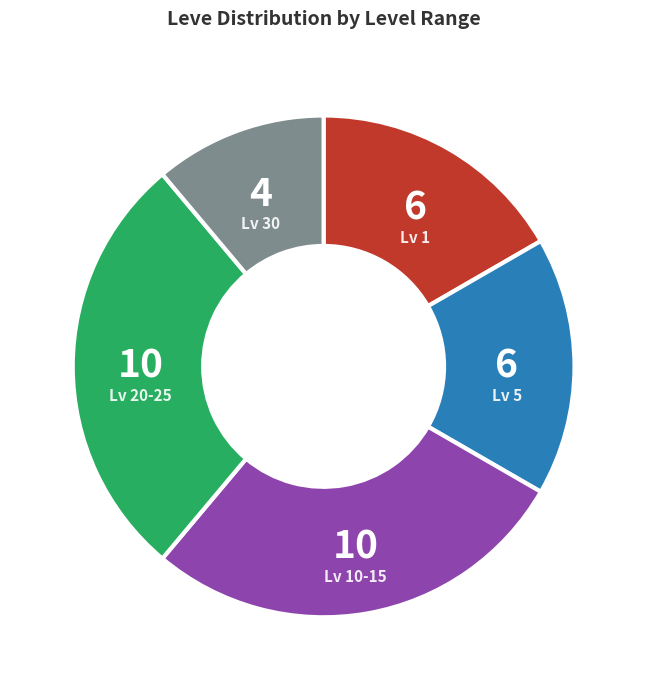

Is there any slice that represents more than half of the pie?

No